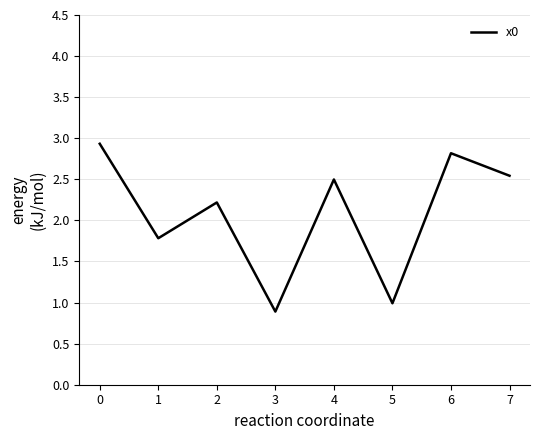

Between 6 and 2, which is larger?

6